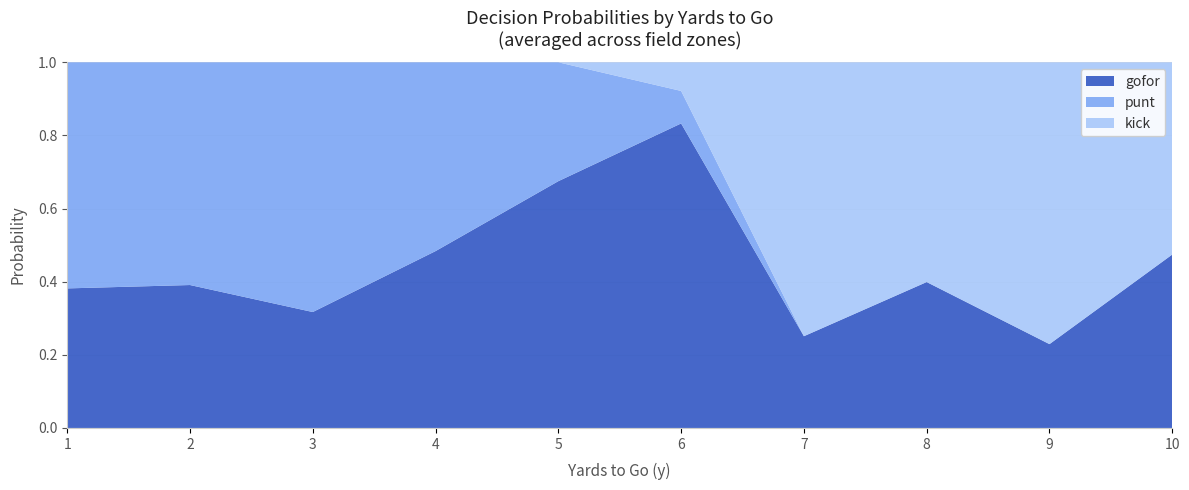

Which category has the lowest value in the gofor series?

9